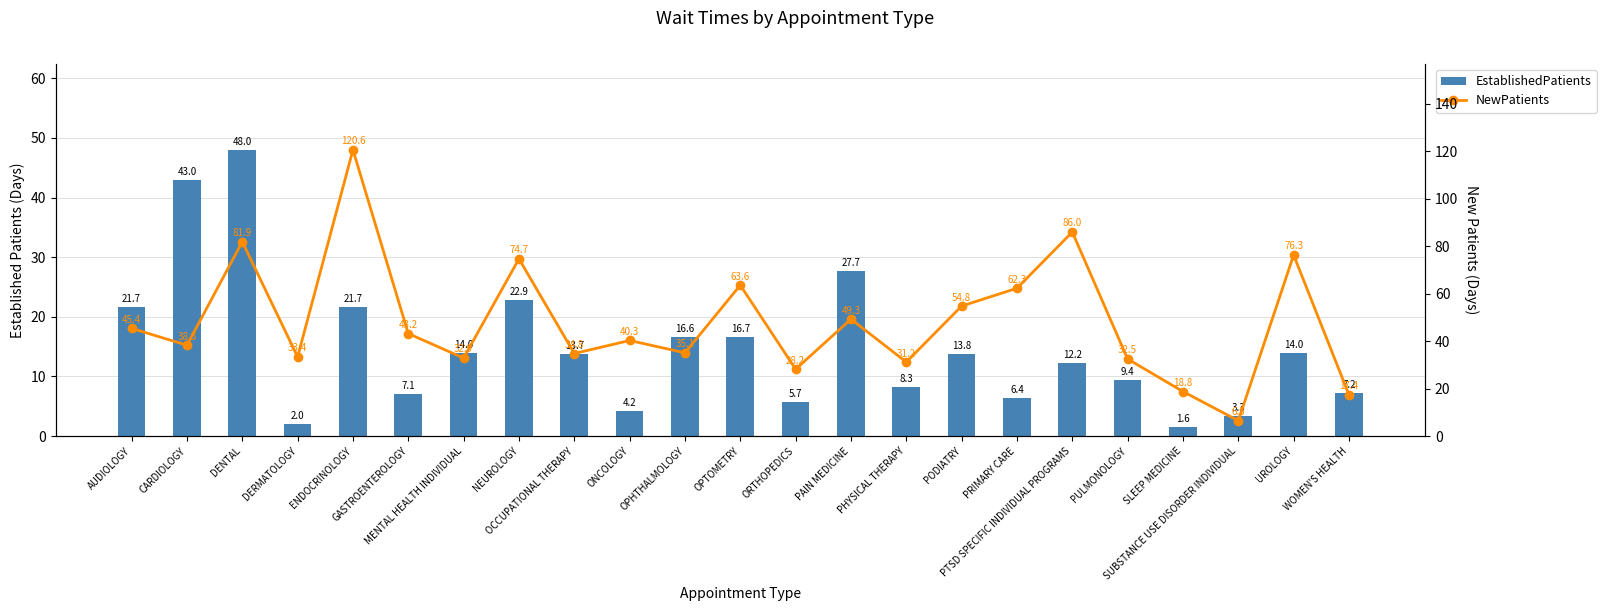

What is the label of the 15th bar from the left?

PHYSICAL THERAPY